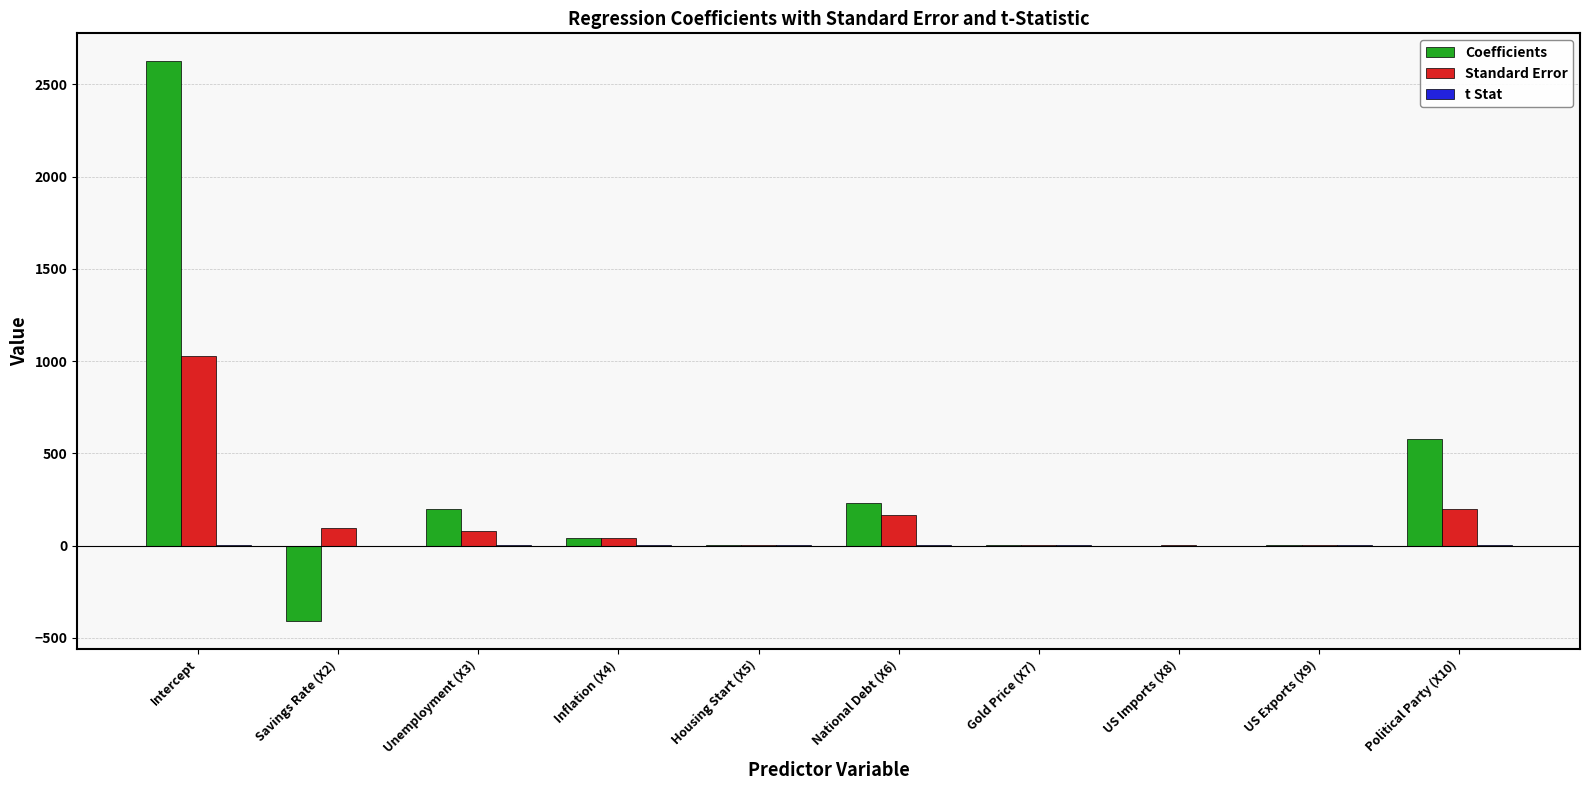

Count the number of categories in the chart.

10